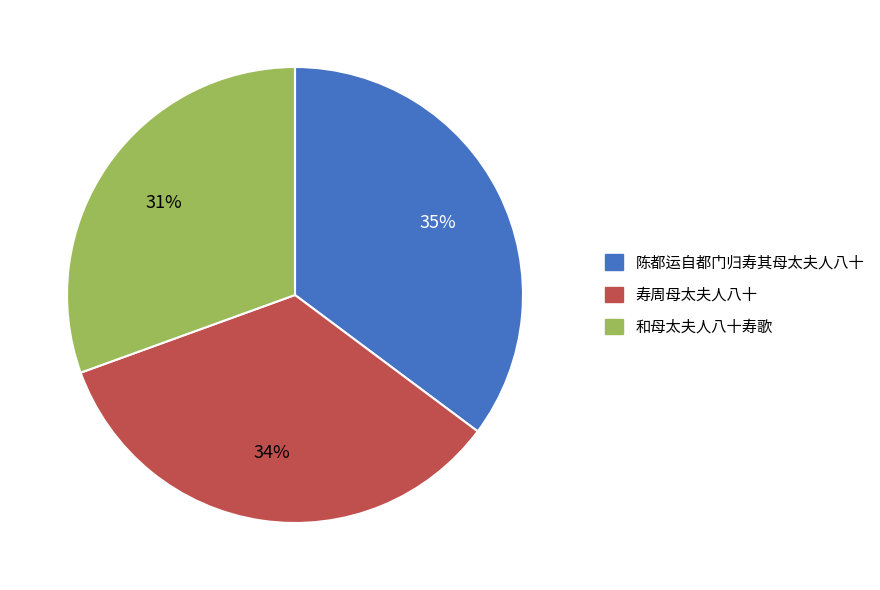

Is the sum of 和母太夫人八十寿歌 and 陈都运自都门归寿其母太夫人八十 greater than half?

Yes